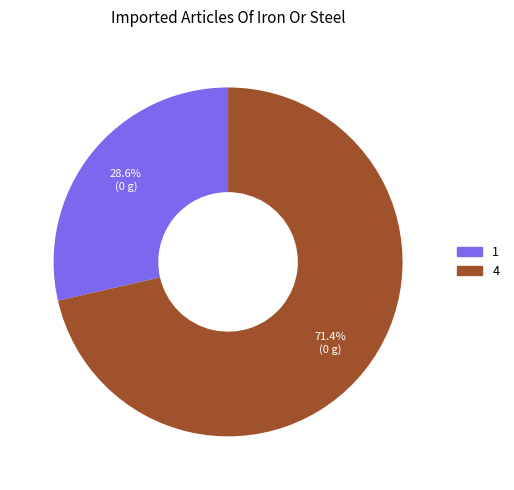

What is the ratio of the value at 1 to the value at 4?

0.4